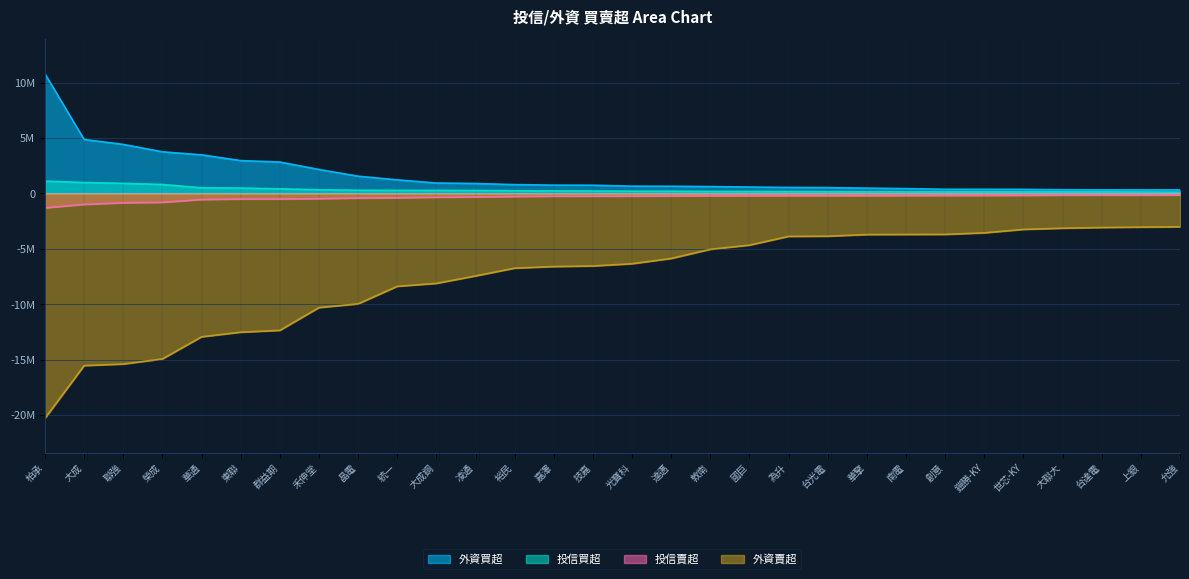

Reading right to left, what are all the values shown in this chart?

投信賣超: -151000	-155000	-161000	-162000	-182000	-190000	-192000	-200000	-209000	-210000	-211000	-217000	-220000	-230000	-251000	-254000	-255000	-284000	-320000	-349000	-400000	-420000	-477000	-505000	-510000	-555000	-809000	-849000	-995000	-1310000
外資買超: 317000	318000	321000	329008	365000	371000	373000	434000	475000	521000	539000	575000	616915	645000	654000	739000	747480	793000	894870	937000	1224000	1554000	2158097	2832209	2962000	3478761	3754897	4422309	4864590	10791000
外資賣超: -3015397	-3045000	-3079000	-3141909	-3249000	-3561000	-3700000	-3706558	-3714990	-3863607	-3880000	-4669752	-5045000	-5873208	-6348000	-6551000	-6603163	-6747000	-7449000	-8120747	-8388000	-9968596	-10305800	-12361000	-12526000	-12942946	-14937194	-15401000	-15540243	-20296381
投信買超: 110000	129000	138000	139000	139000	148000	149000	150000	153000	158000	170000	175000	179000	195000	201000	217000	225000	240000	266000	270000	275000	285000	325000	413000	481000	504000	807000	910000	980000	1108000